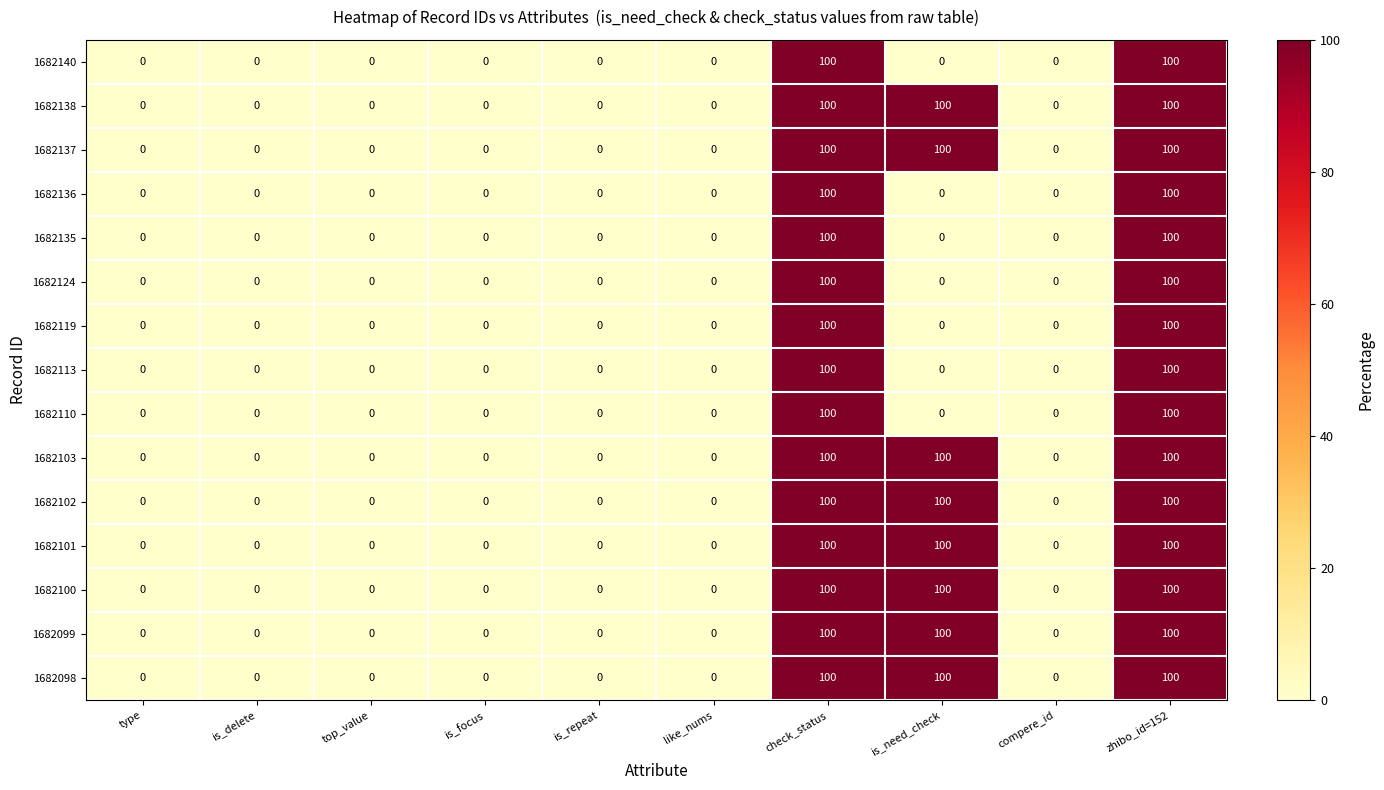

What is the difference between the maximum and minimum values in the 1682098 series?

100